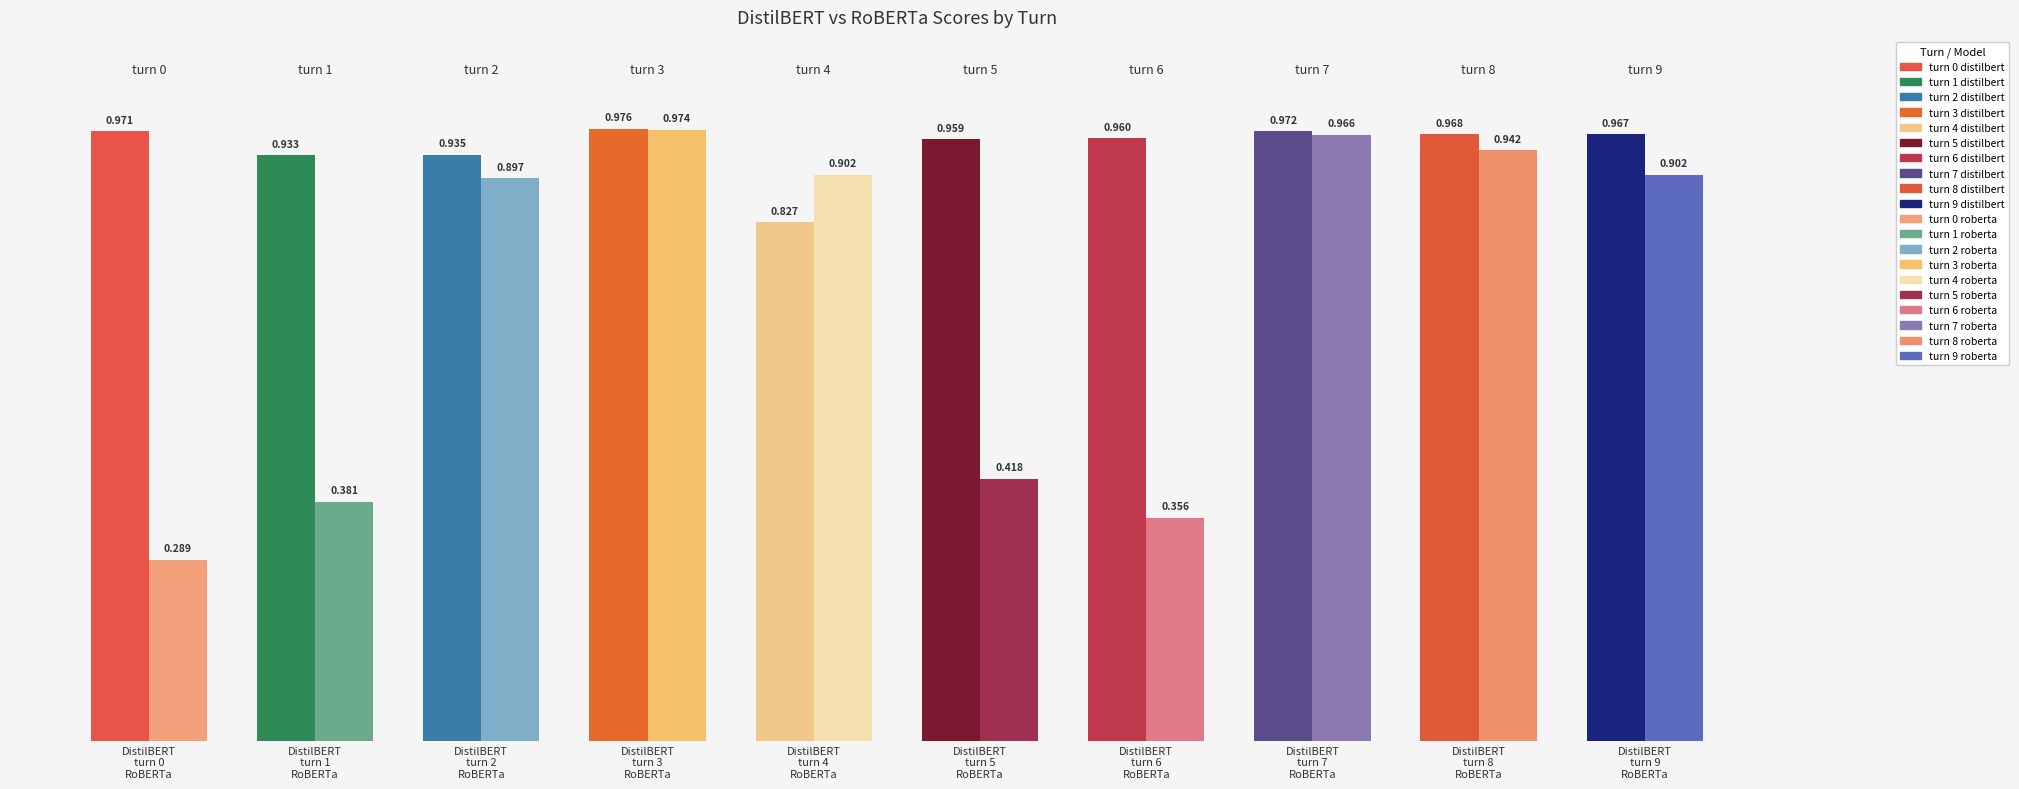

Count the score_distilbert values in the range 0 to 1.

10